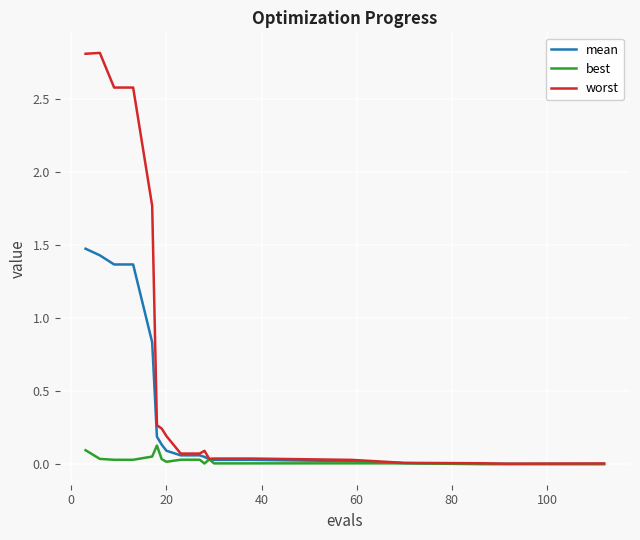

What is the sum of all mean values?

7.2